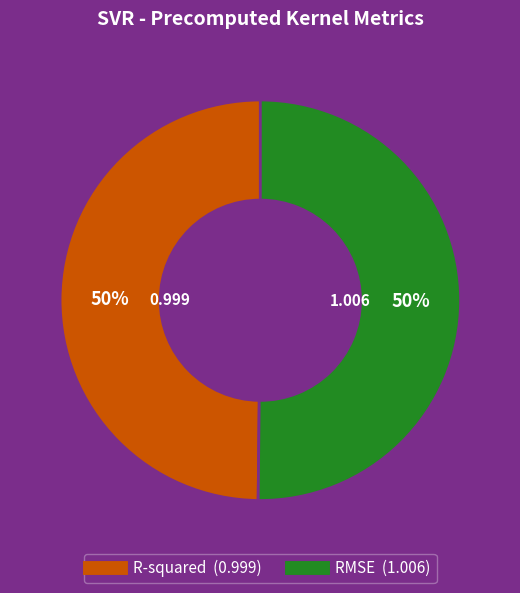

How many segments does this pie chart have?

2